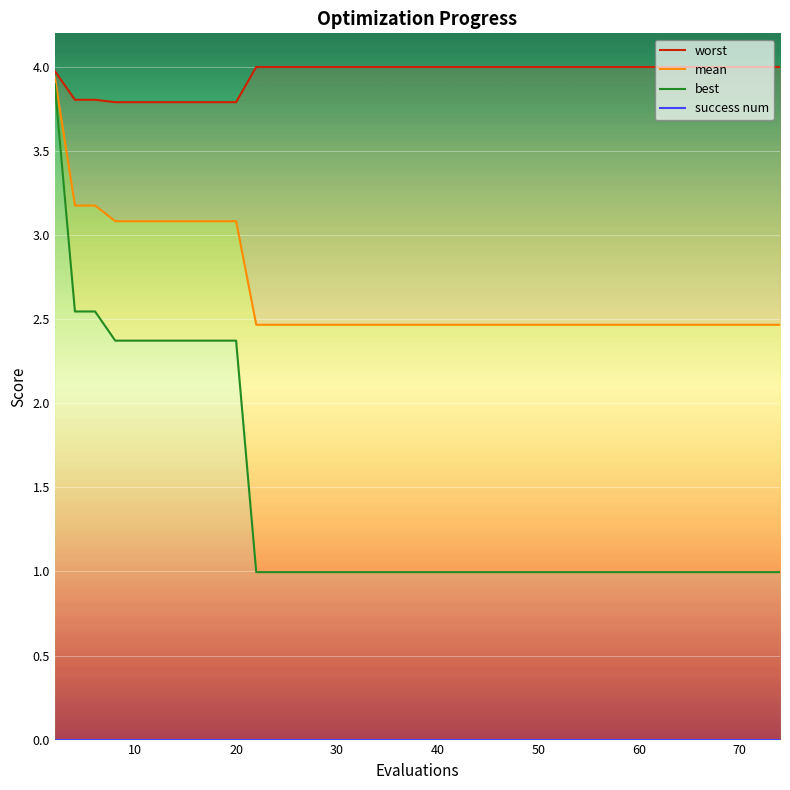

True or false: mean and worst intersect in this chart.

False